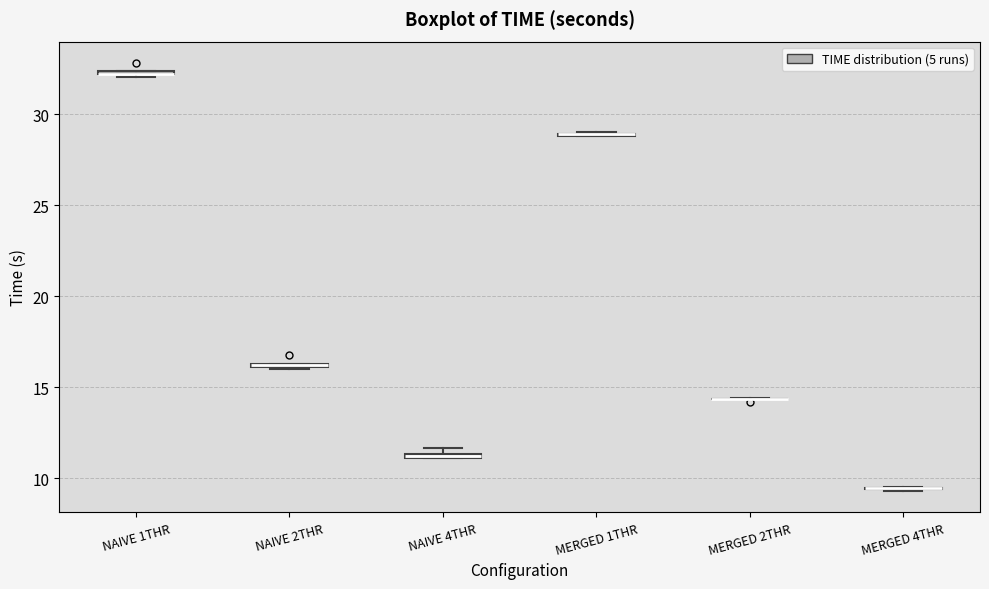

Where is the upper edge of the box for NAIVE 1THR on the y-axis? The values are not printed on the chart, so give them approximately, as read against the axis.

32.5